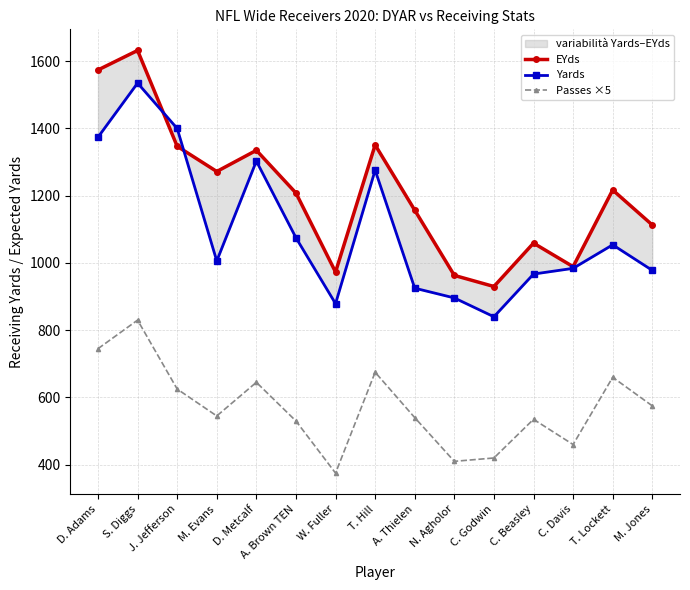

What is the sum of all Yards values?

16492